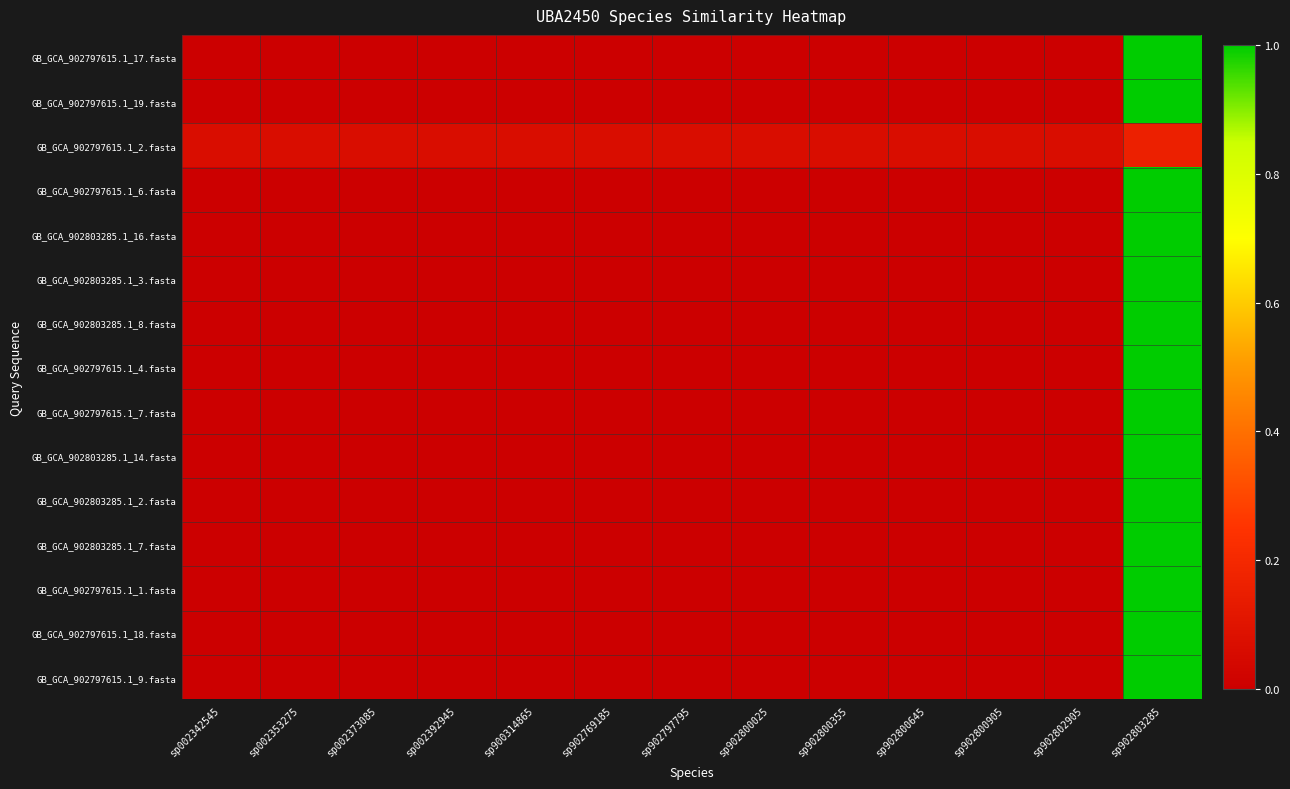

Between sp002392945 and sp902769185, which series saw the biggest shift?

GB_GCA_902797615.1_2.fasta